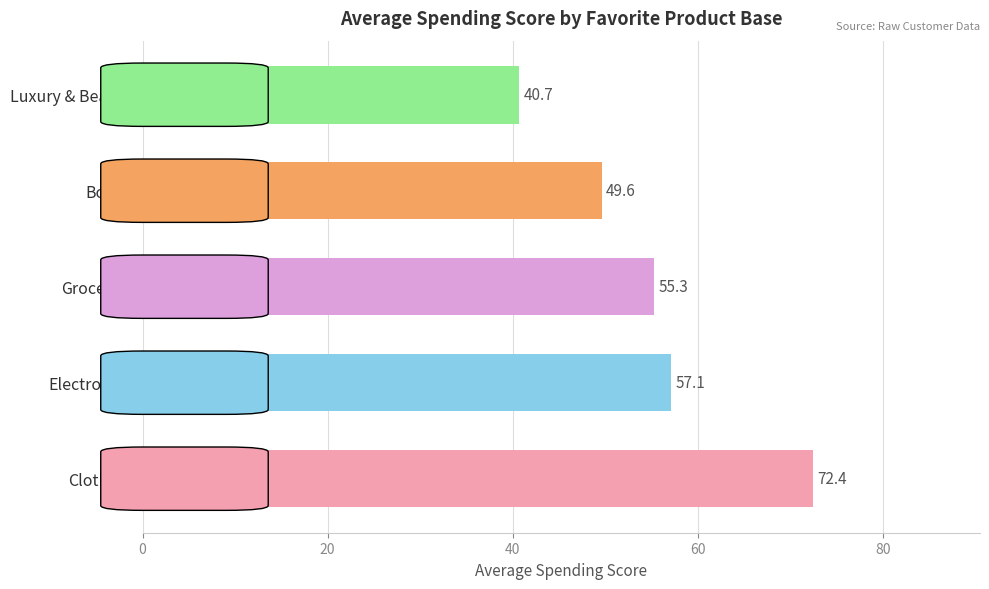

What is the change in value from Electronics to Groceries?

-1.8